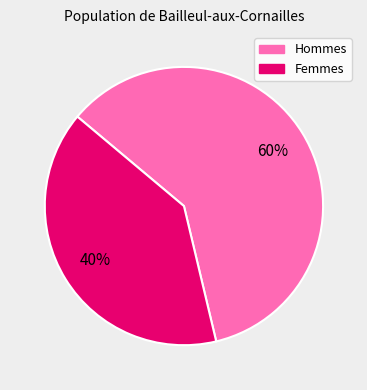

The Femmes slice represents 40% of the pie. True or false?

True